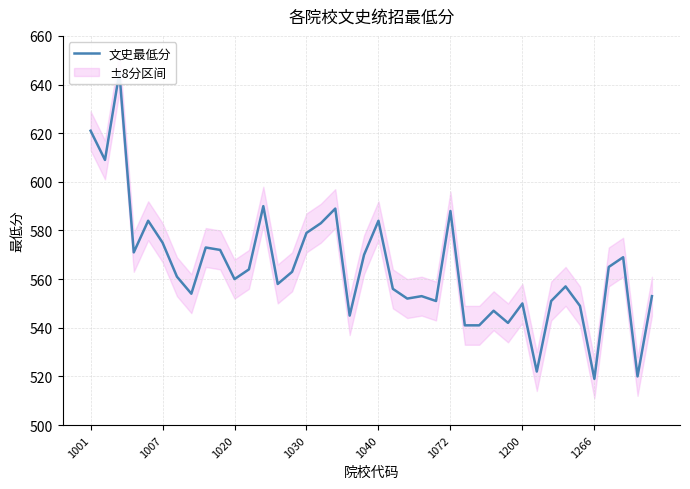

How many lines are shown in the chart?

1